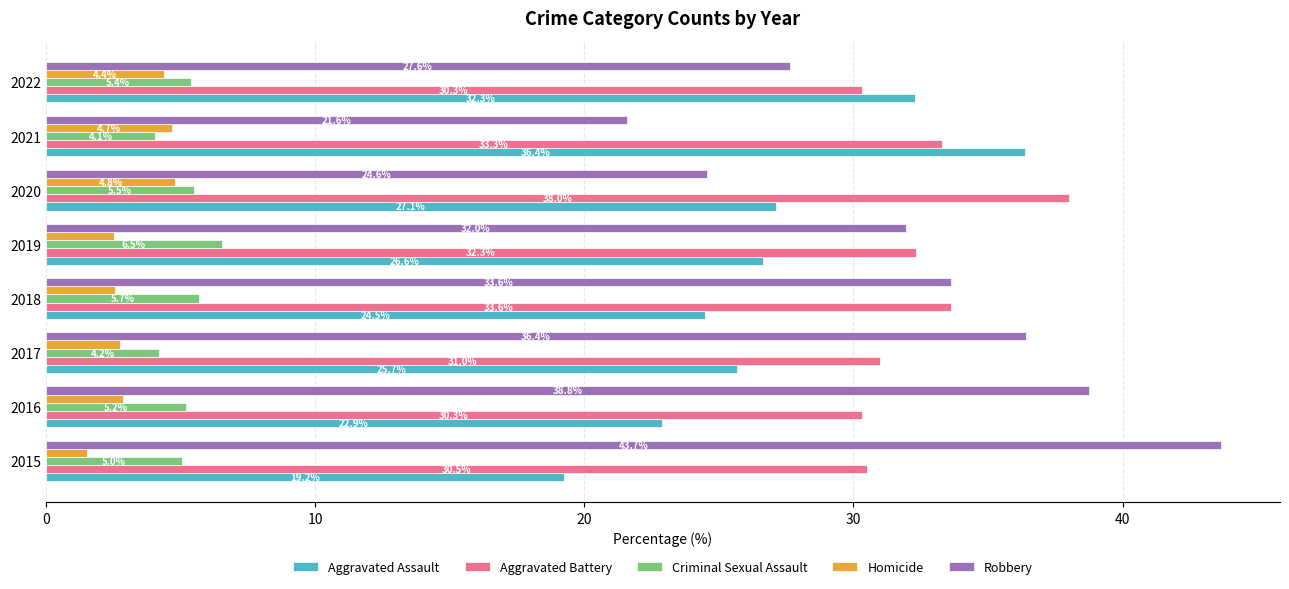

Between 2017 and 2022, which series saw the biggest shift?

Robbery